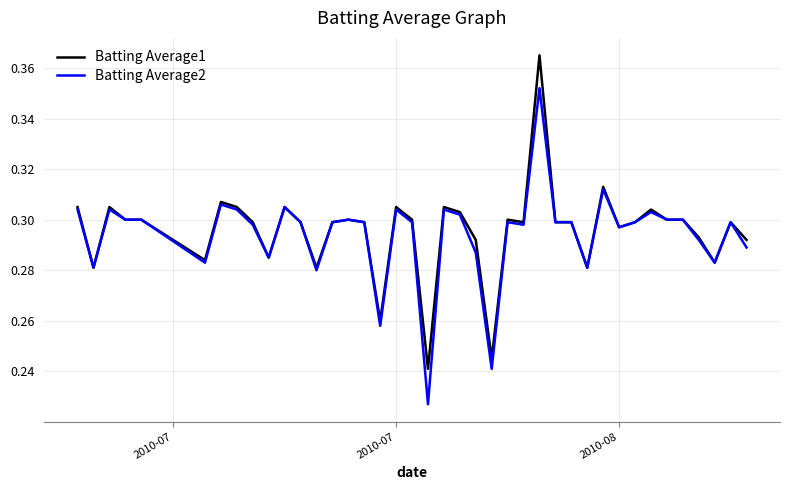

Rank the series by their maximum value, from highest to lowest.

Batting Average1, Batting Average2